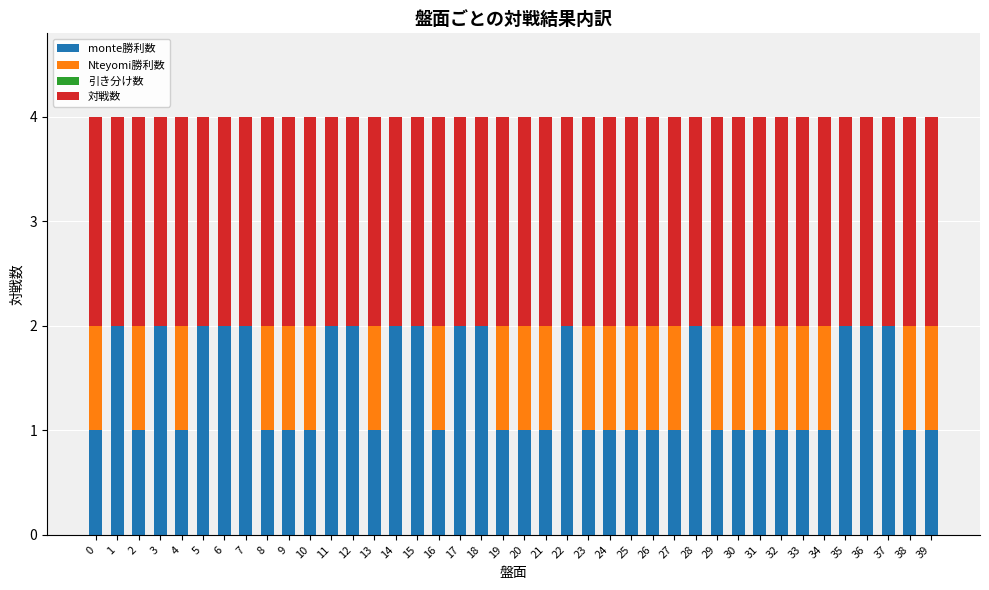

True or false: monte勝利数 has a value of 1 at 26.

True